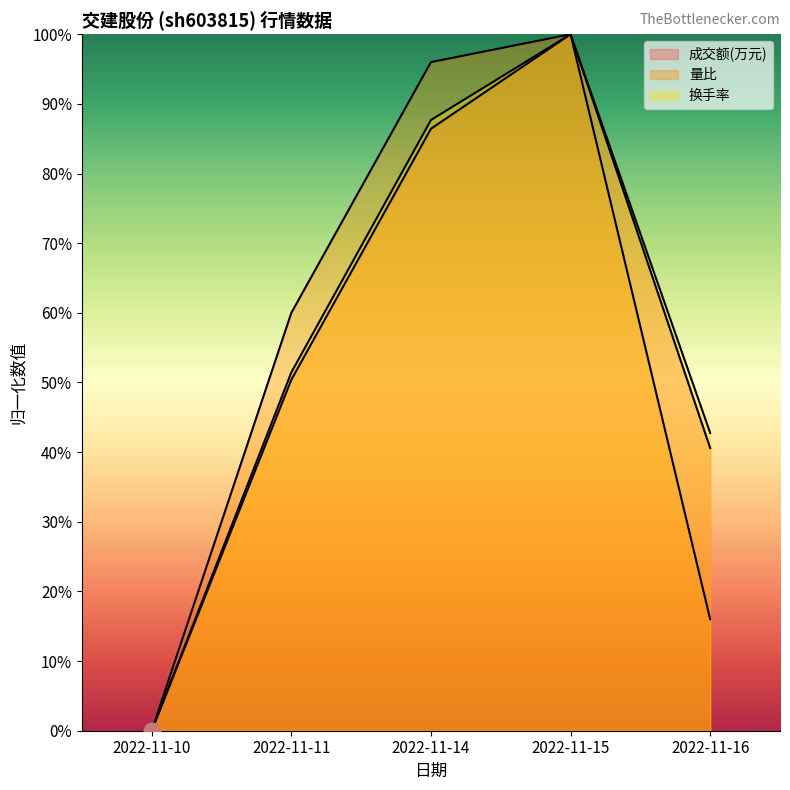

How many interior local peaks does the 量比 series have?

1